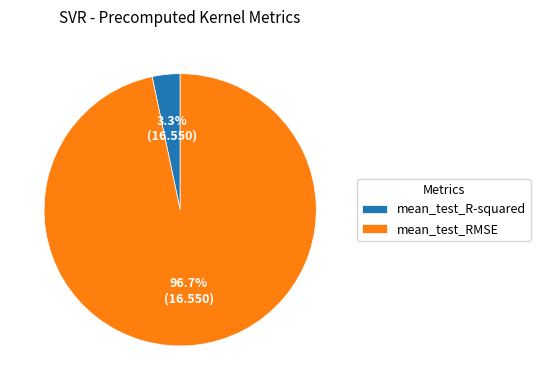

Which slice represents more than half of the pie?

mean_test_RMSE